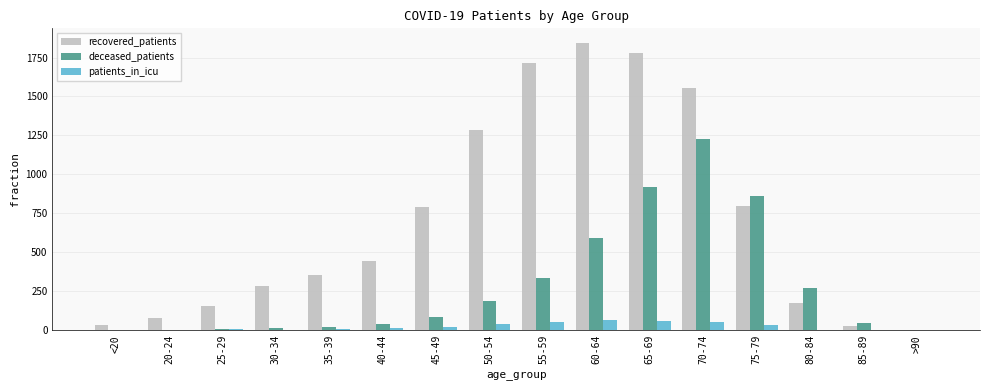

The deceased_patients series shows 46 at 85-89. True or false?

True